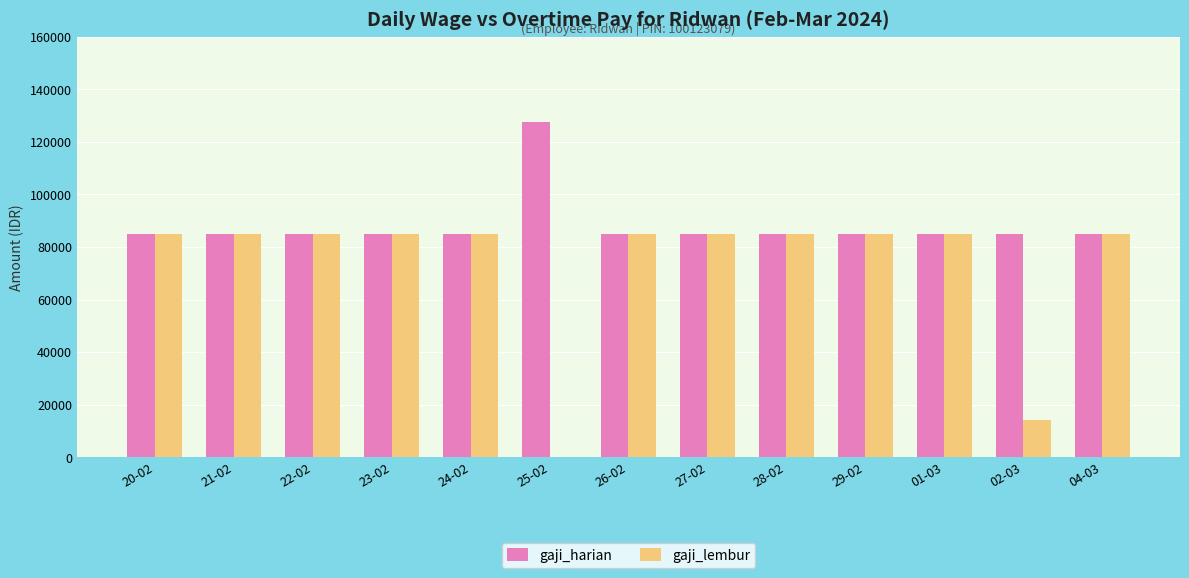

Which series has the largest total across all categories?

gaji_harian